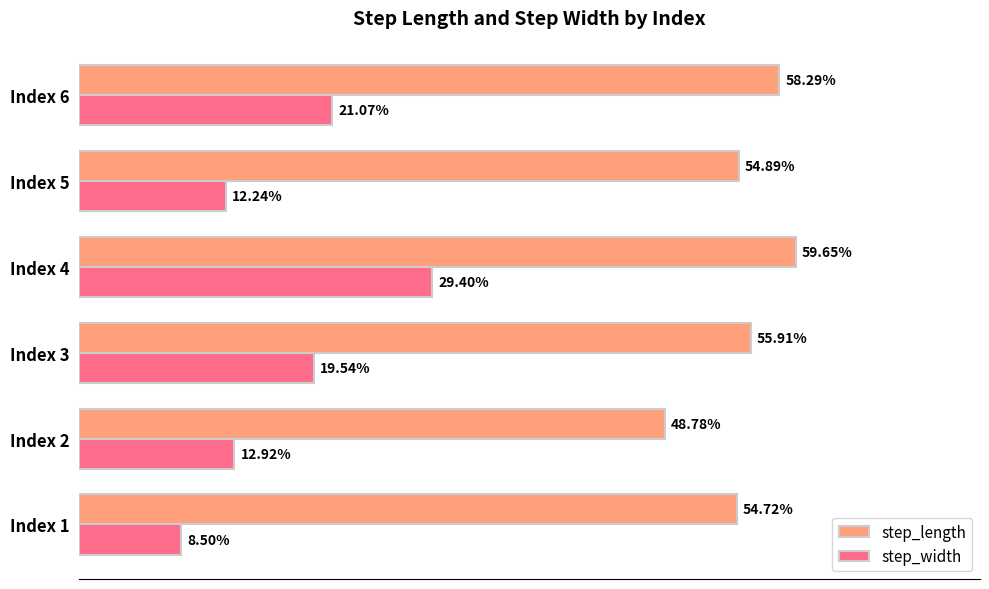

At how many categories does at least one series exceed 0?

6